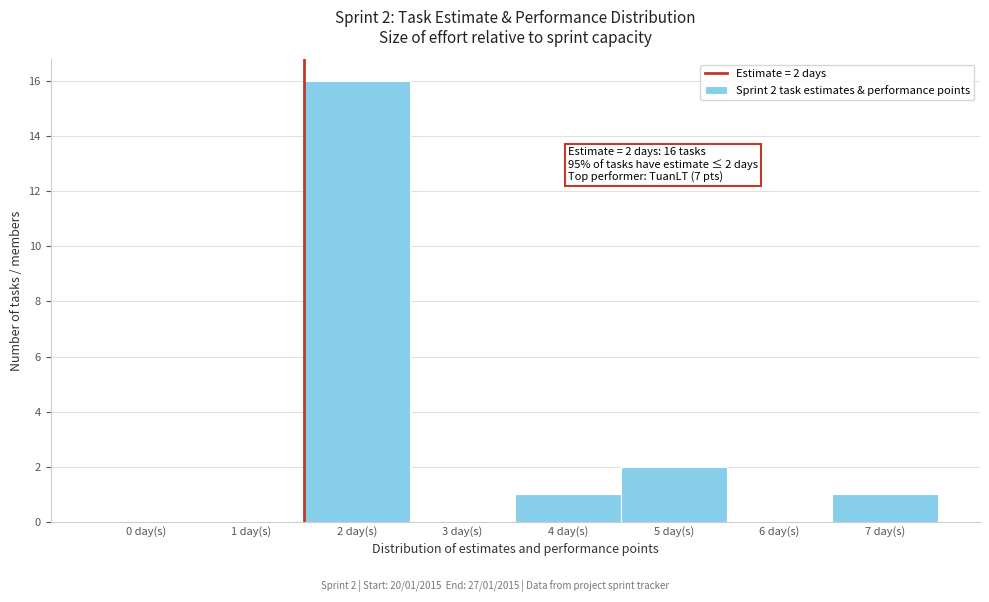

Reading left to right, list all the values displayed in this chart.

0 day(s)=0	1 day(s)=0	2 day(s)=16	3 day(s)=0	4 day(s)=1	5 day(s)=2	6 day(s)=0	7 day(s)=1